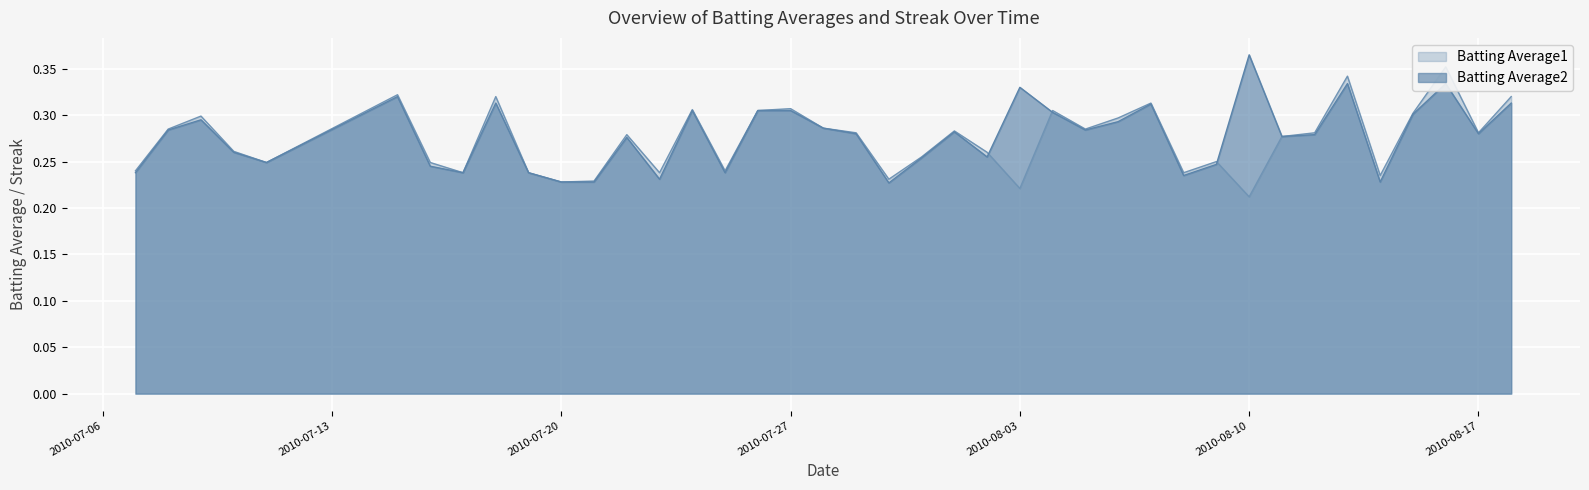

At which category is the sum across all series the highest?

2010-08-16